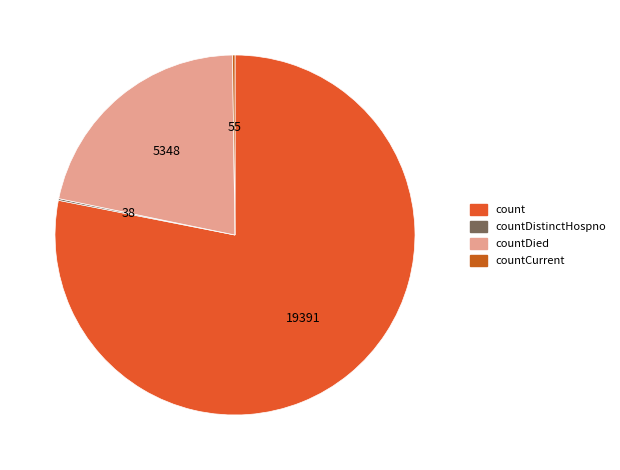

Do countCurrent and countDied together represent more than half of the pie?

No